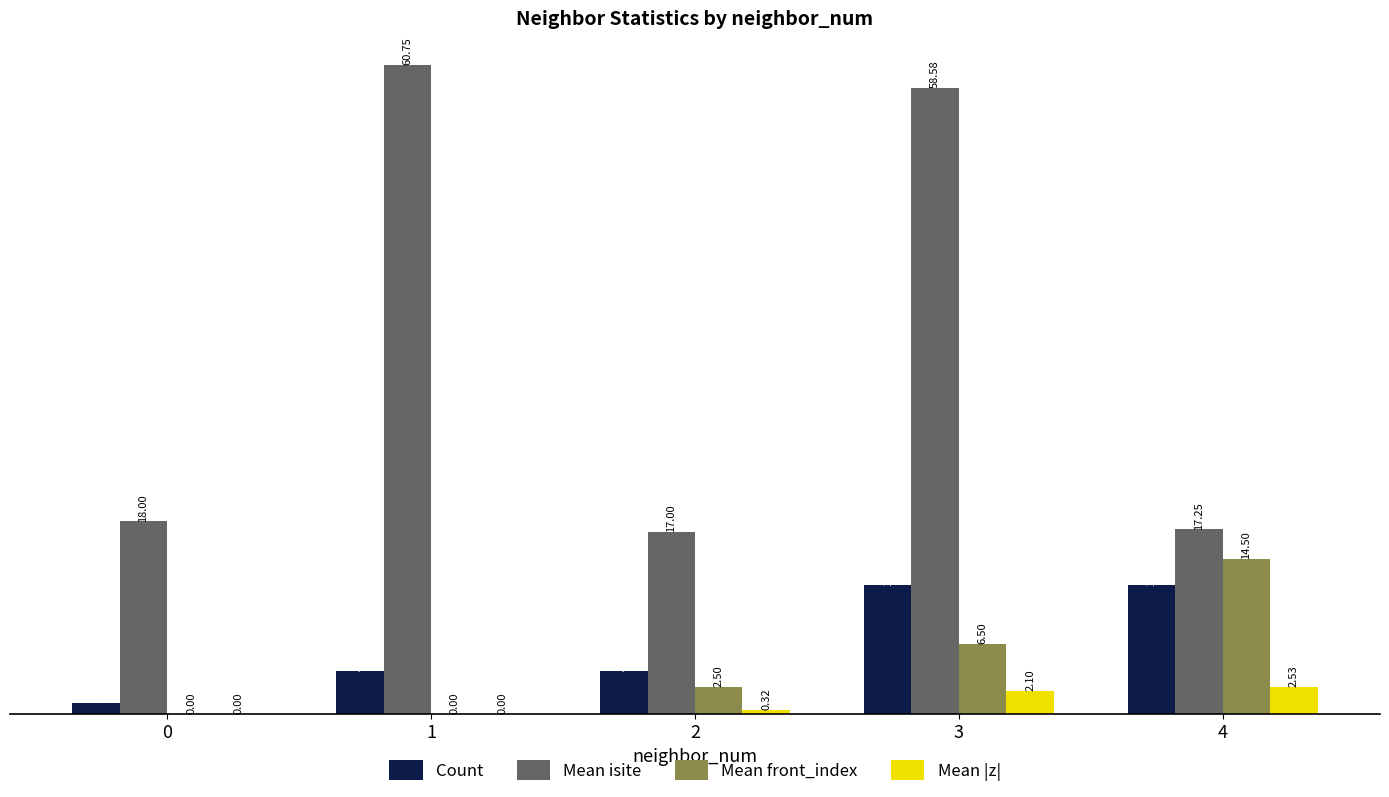

Are the bars grouped side by side (vs. stacked)?

Yes